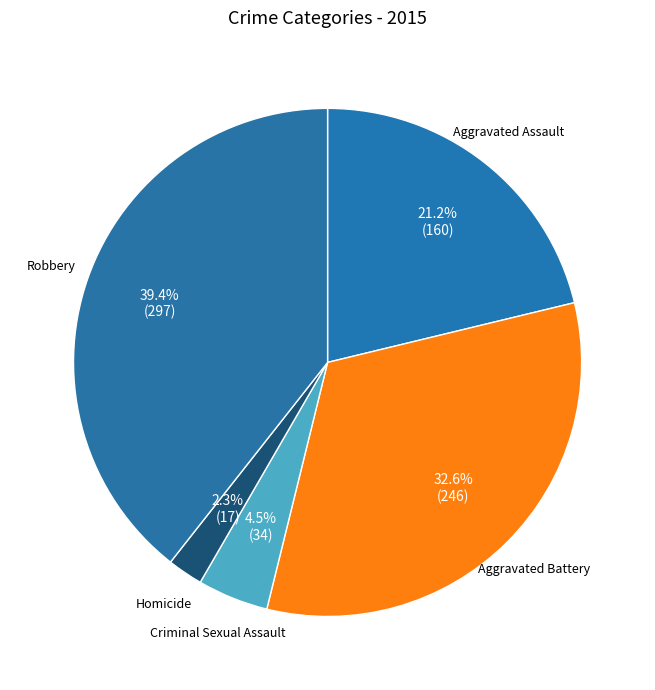

What percentage do Criminal Sexual Assault and Aggravated Assault together represent?

25.7%